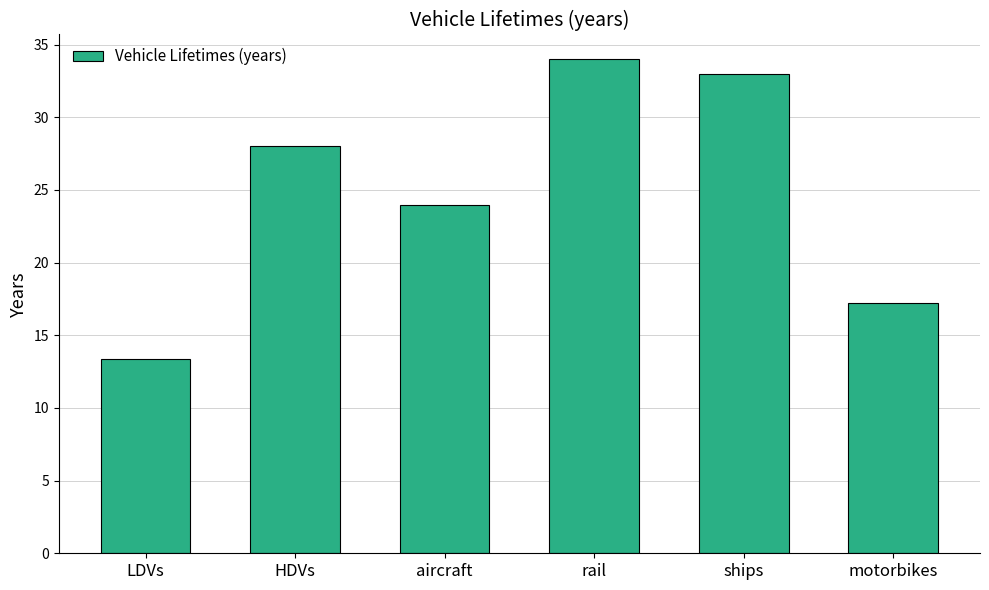

What is the ratio of the value at HDVs to the value at aircraft?

1.2